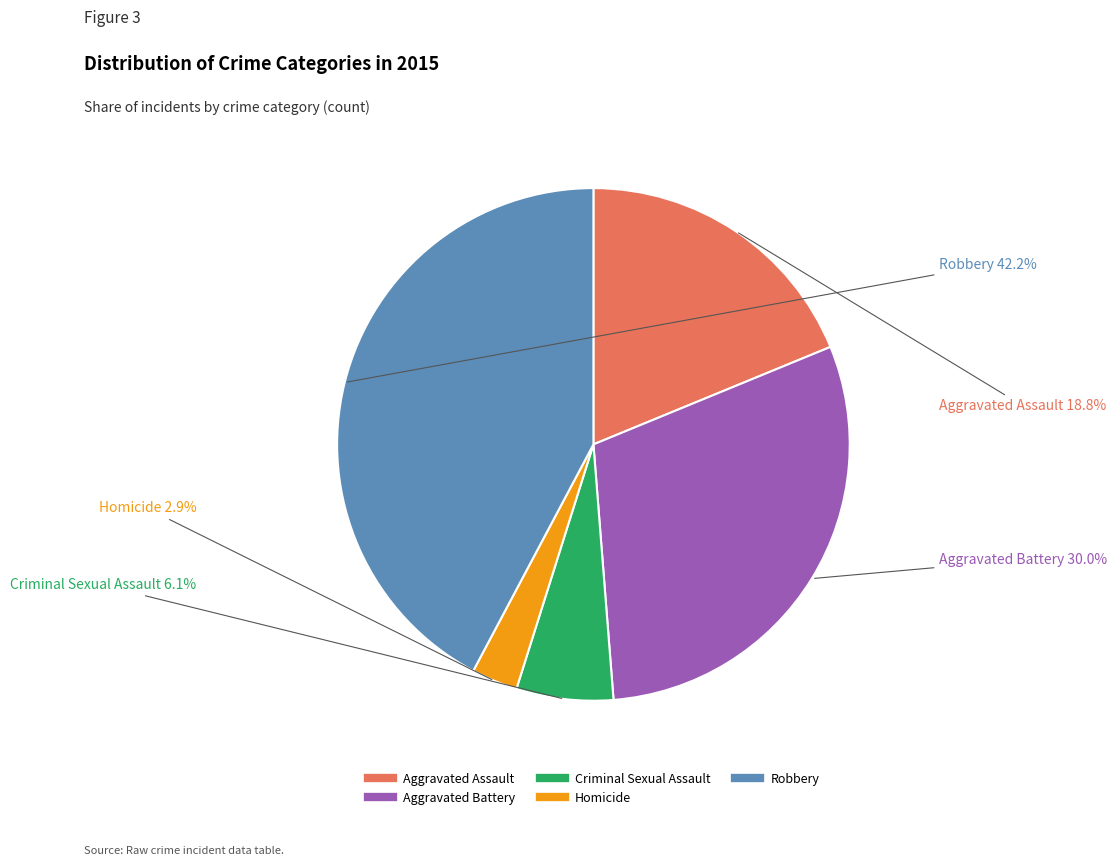

How many slices are in this pie chart?

5